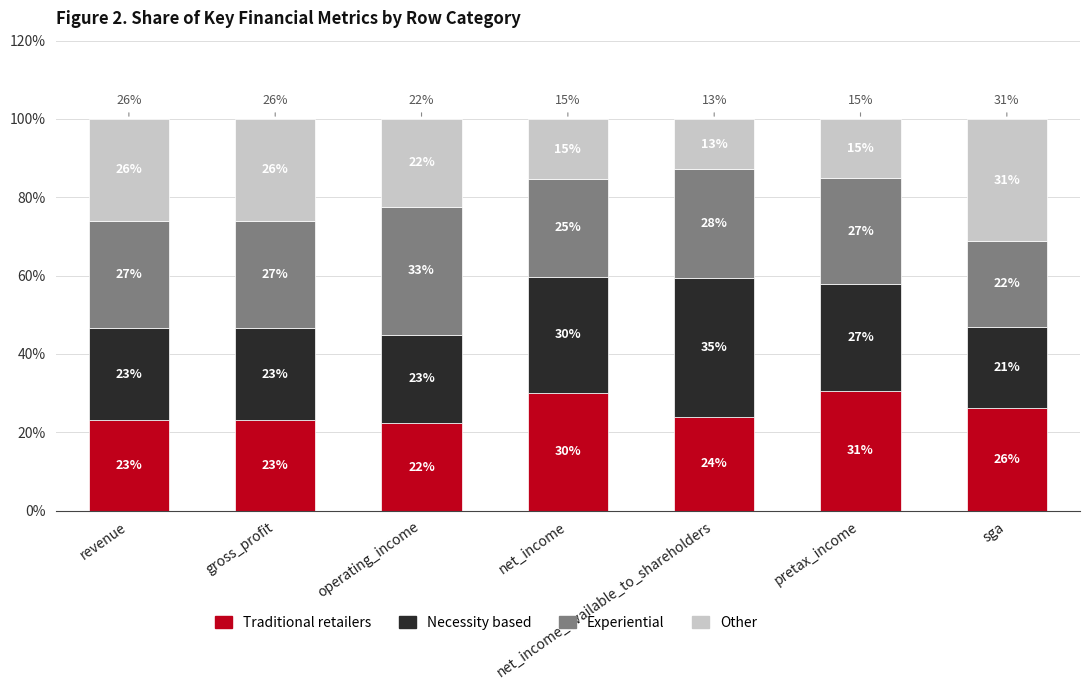

What value does the Traditional retailers series have at net_income_available_to_shareholders?

23.8